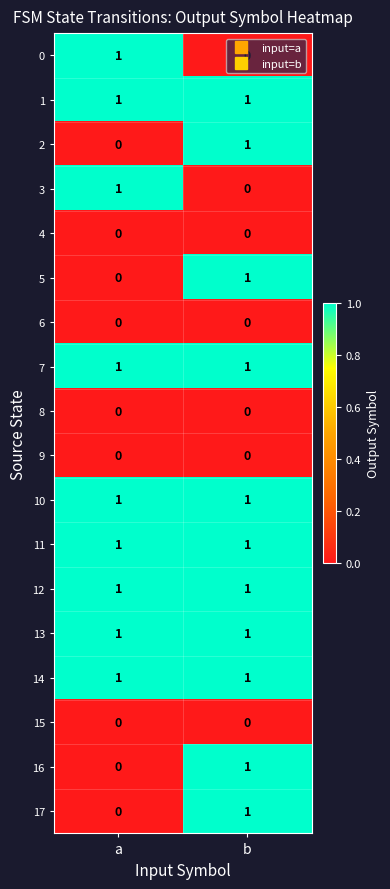

At which category is the sum across all series the highest?

b